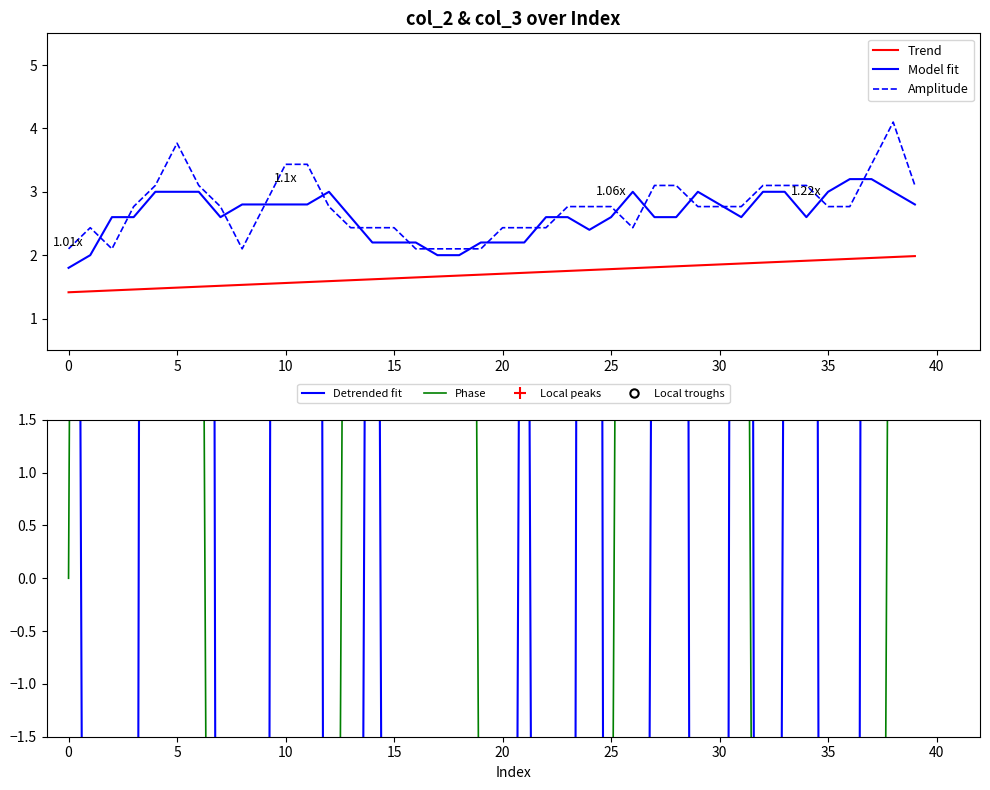

How many points are lower than both their immediate neighbors (excluding endpoints)?

10